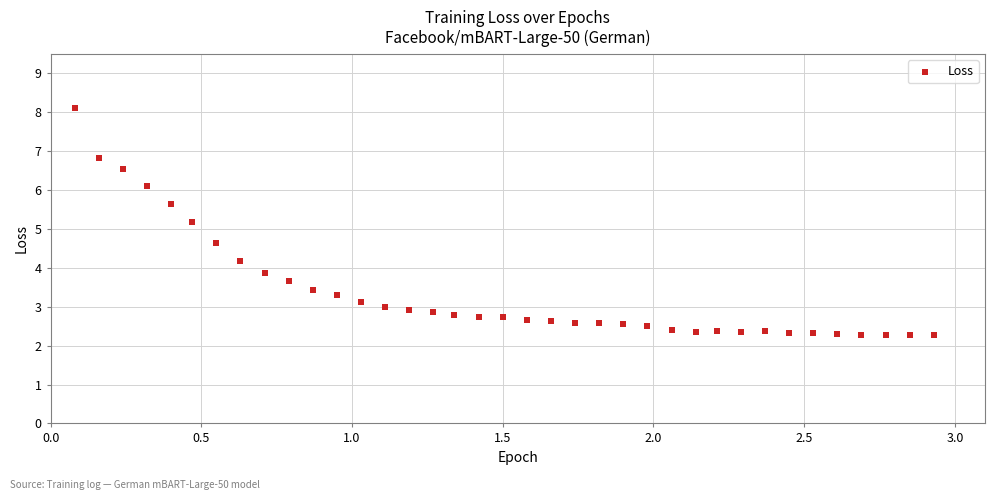

What is the range of Y values (max minus min)?

5.8